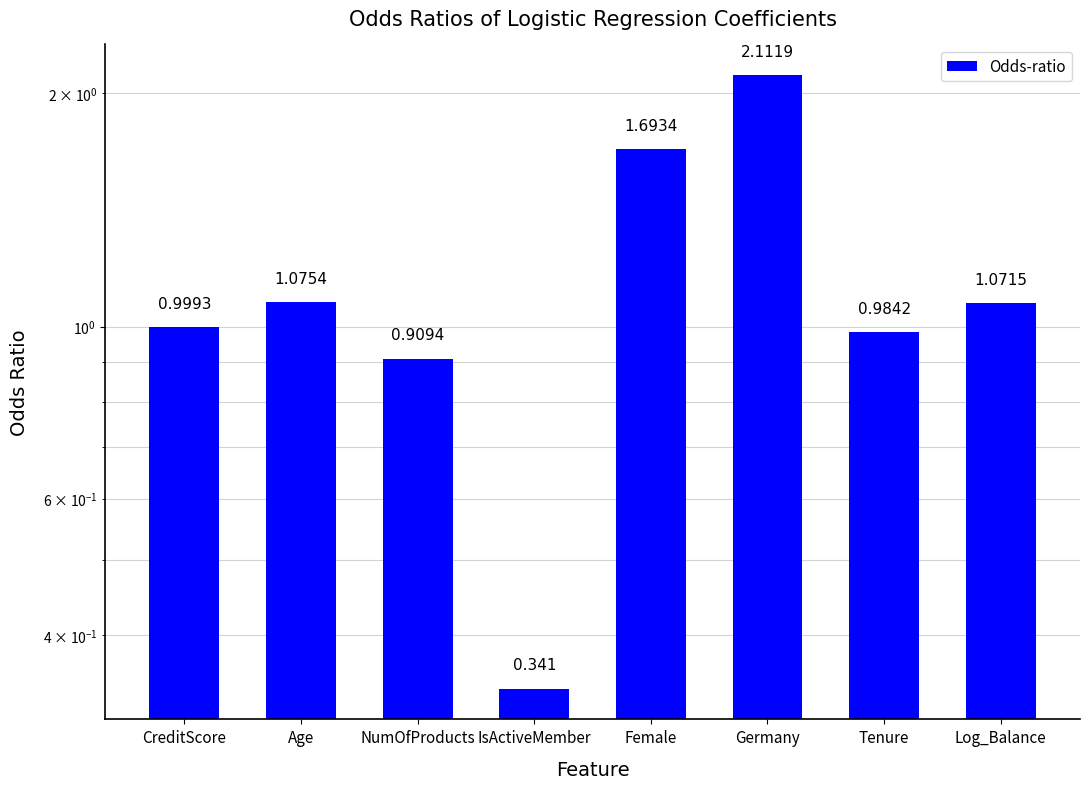

Reading right to left, transcribe all the data shown in this chart.

1.1	1.0	2.1	1.7	0.3	0.9	1.1	1.0